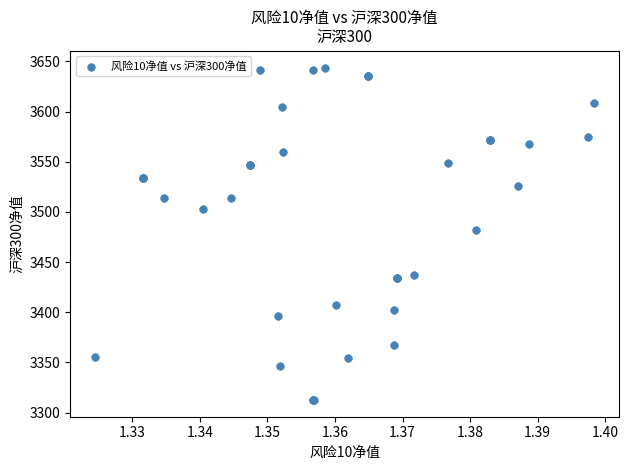

What Y value in the scatter plot is closest to 3478?

3481.8